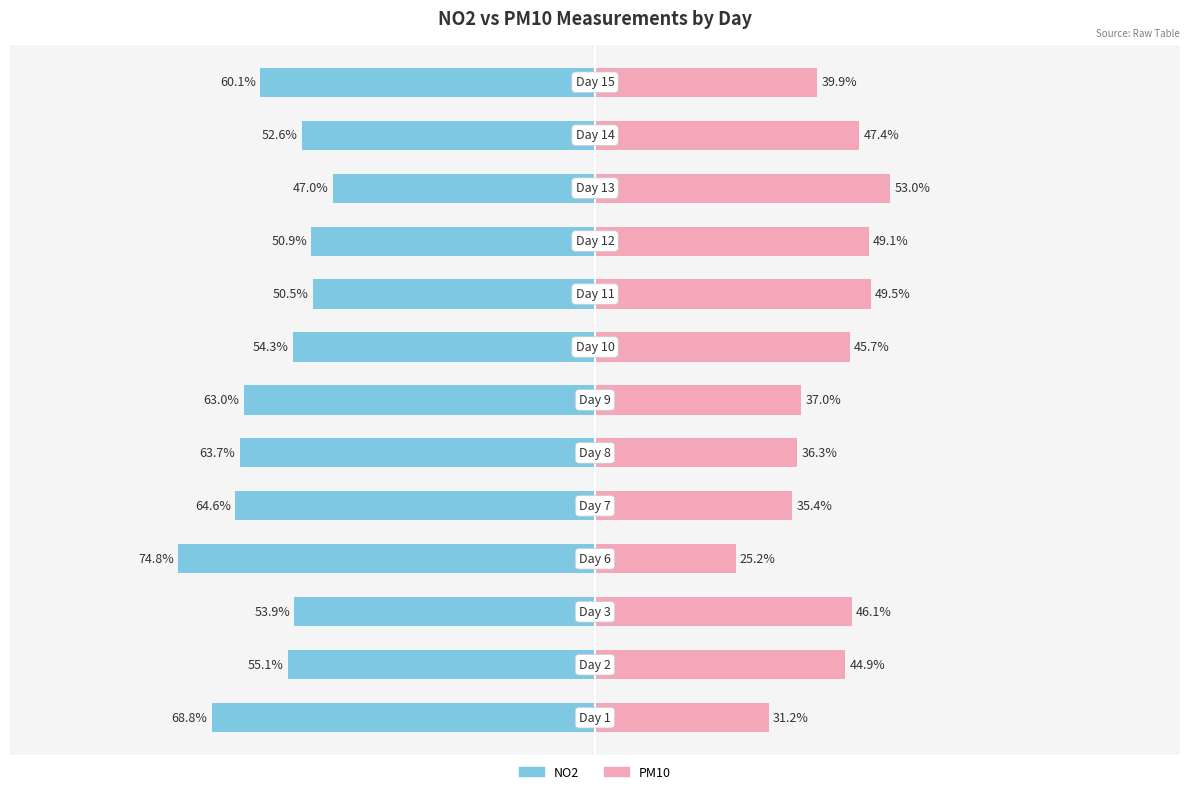

Which series has the widest spread of values?

PM10